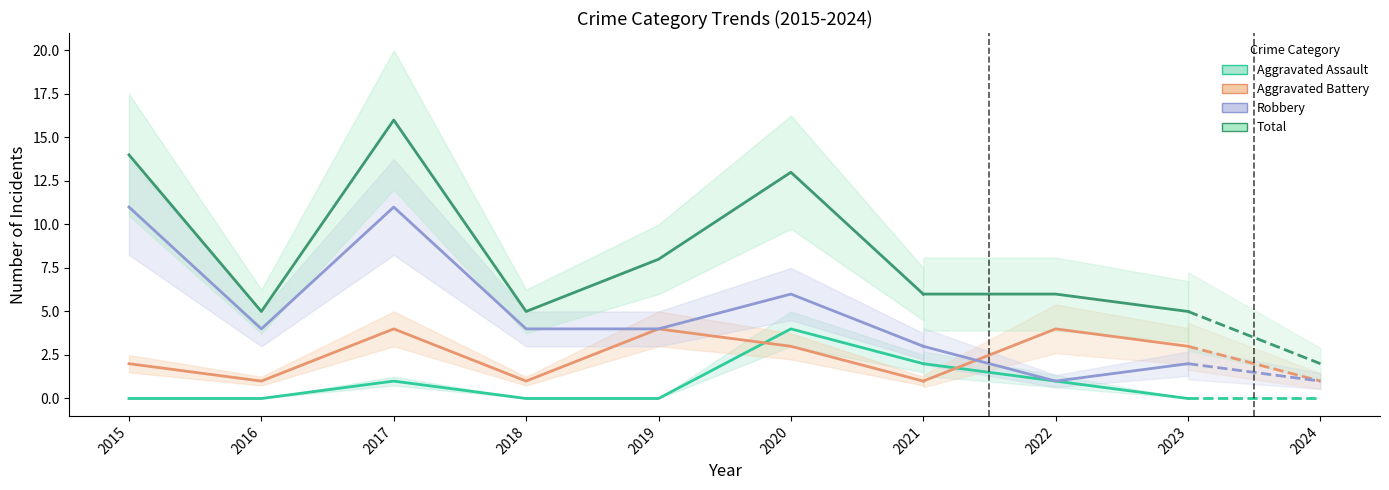

List the labels in order of Total value, smallest first.

2024, 2016, 2018, 2023, 2021, 2022, 2019, 2020, 2015, 2017